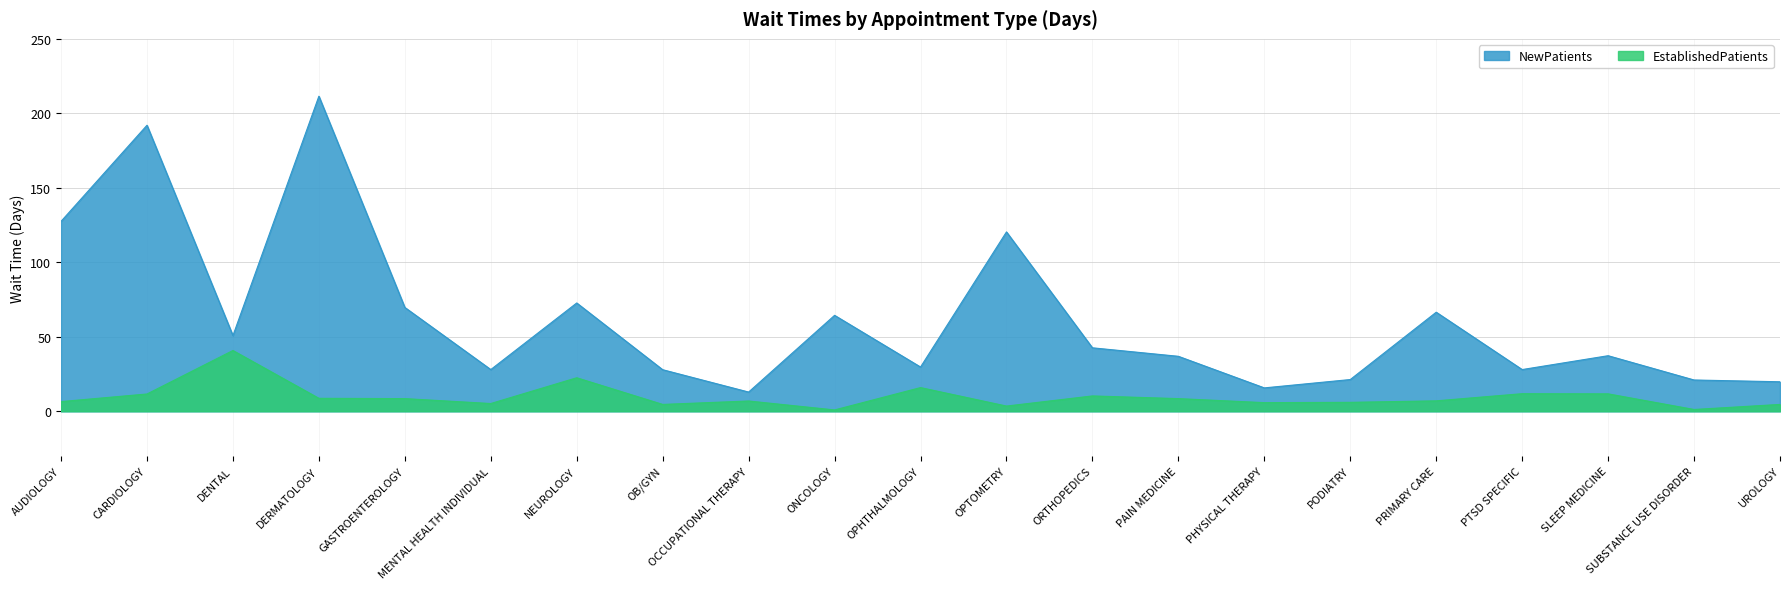

What is the sum of the EstablishedPatients values at GASTROENTEROLOGY and UROLOGY?

13.1